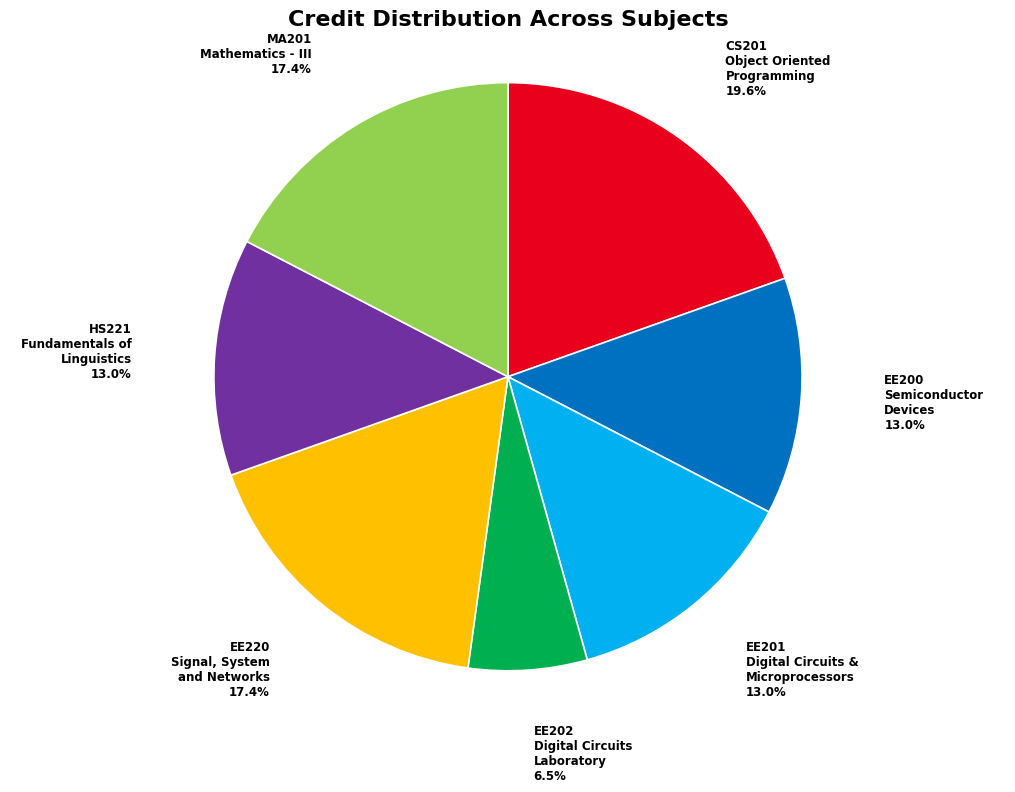

Does any single category account for the majority?

No